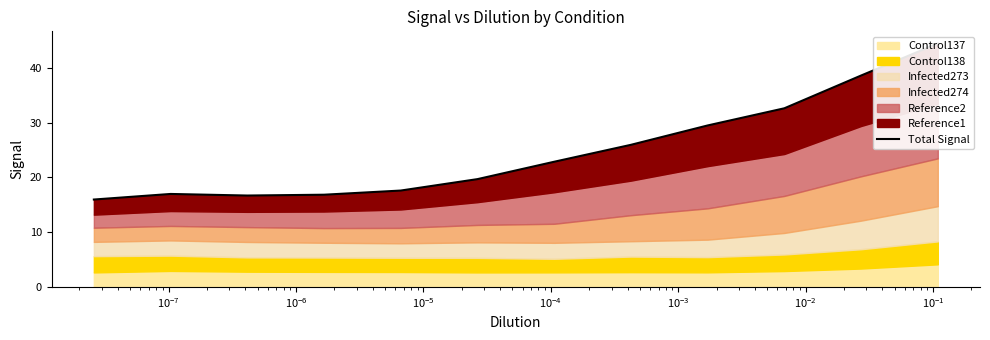

What is the label of the 8th point from the right?

$\mathdefault{10^{-5}}$